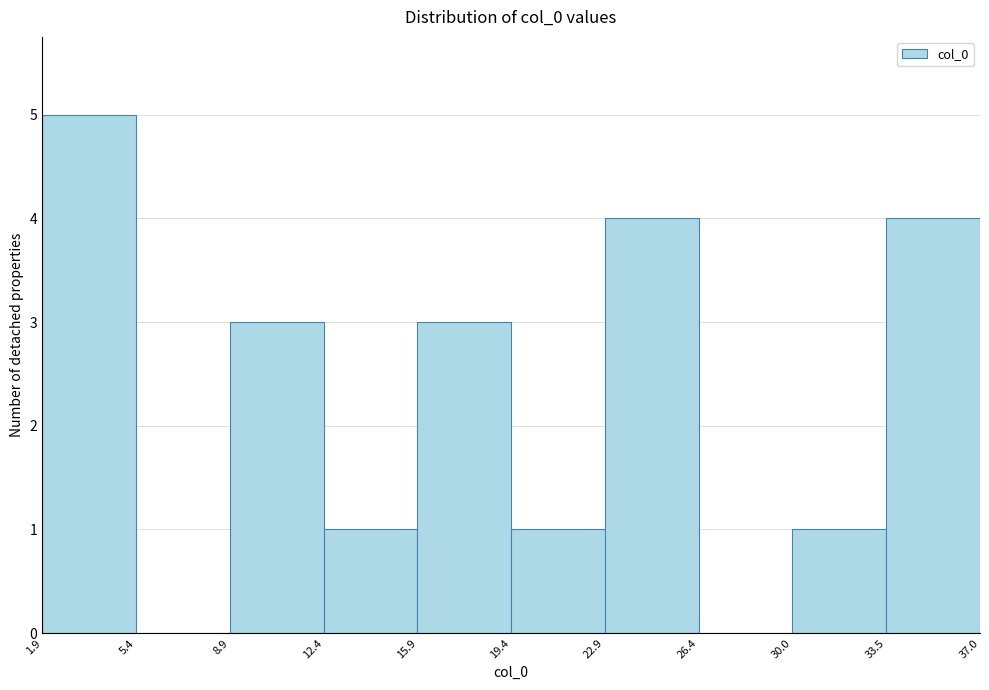

Over which range of the x-axis is the bar tallest?

1.9 to 5.4